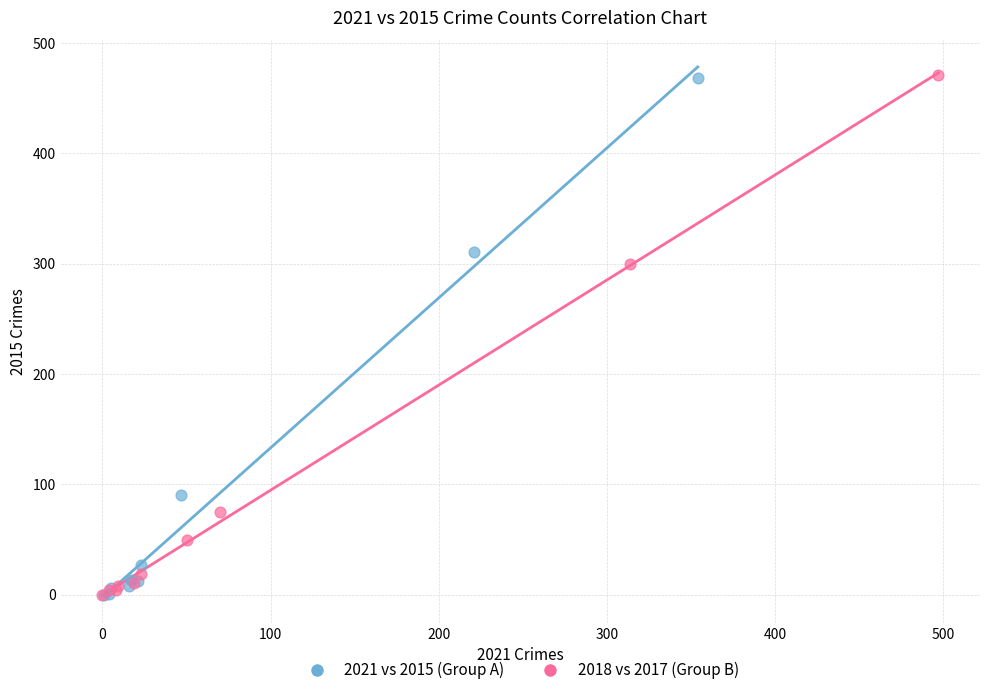

What are all the series names shown in the legend?

2021 vs 2015 (Group A), 2018 vs 2017 (Group B)